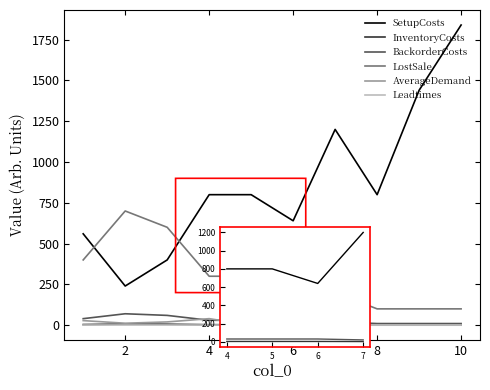

How many AverageDemand values are between 0 and 20?

8